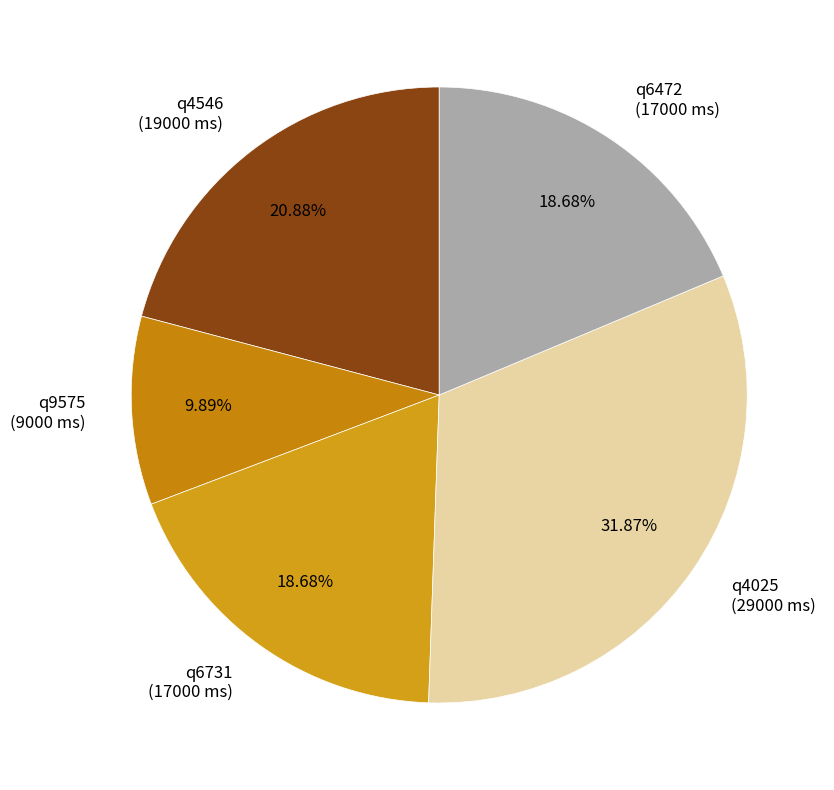

Is q4025 the majority of the pie?

No